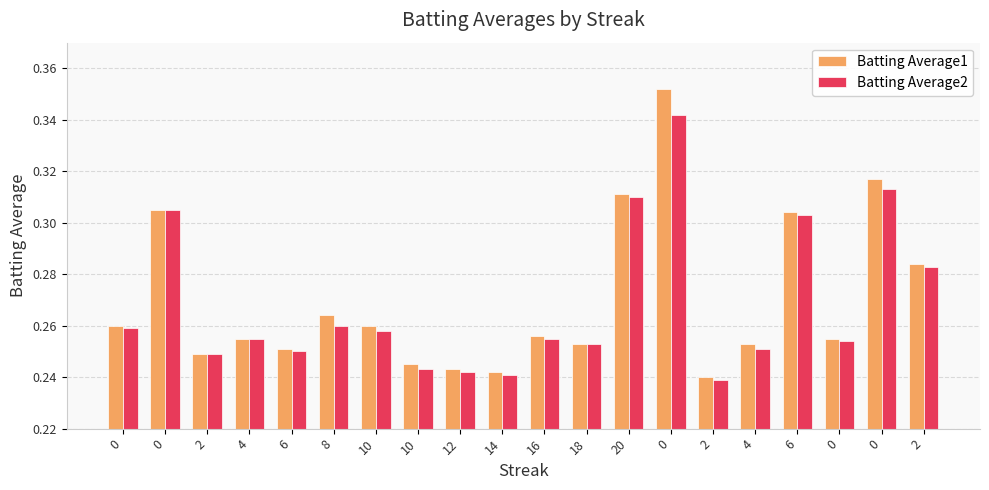

The value of Batting Average1 at 0 is 0.3. True or false?

True